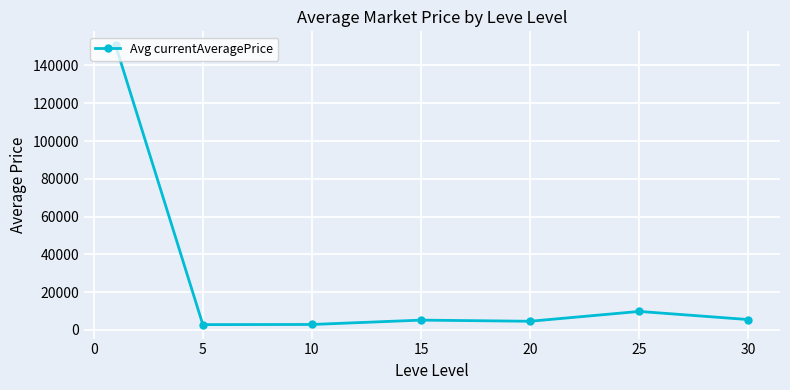

How many data points does each series have?

7